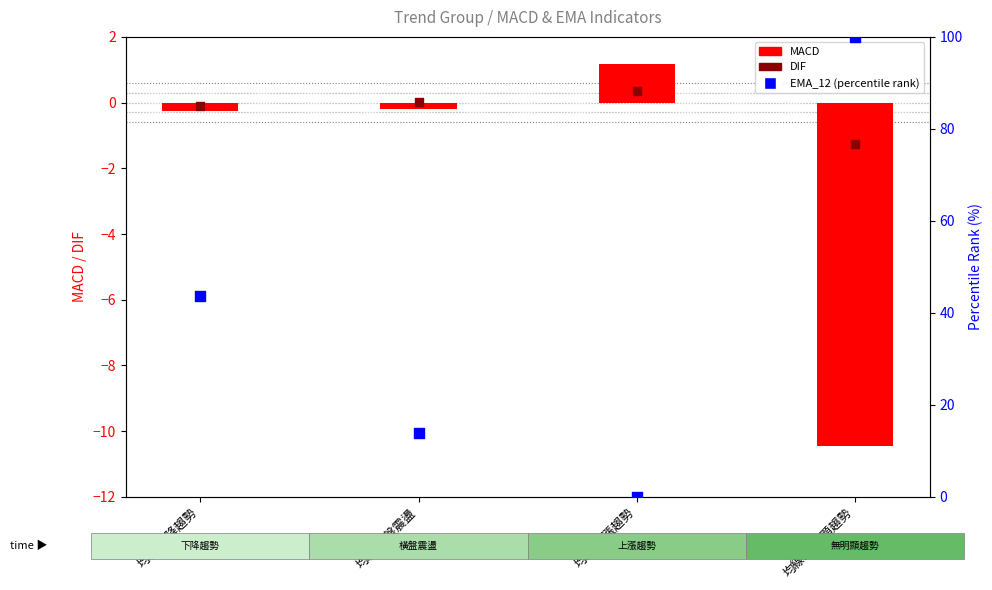

At which category is the sum across all series the highest?

均線:無明顯趨勢